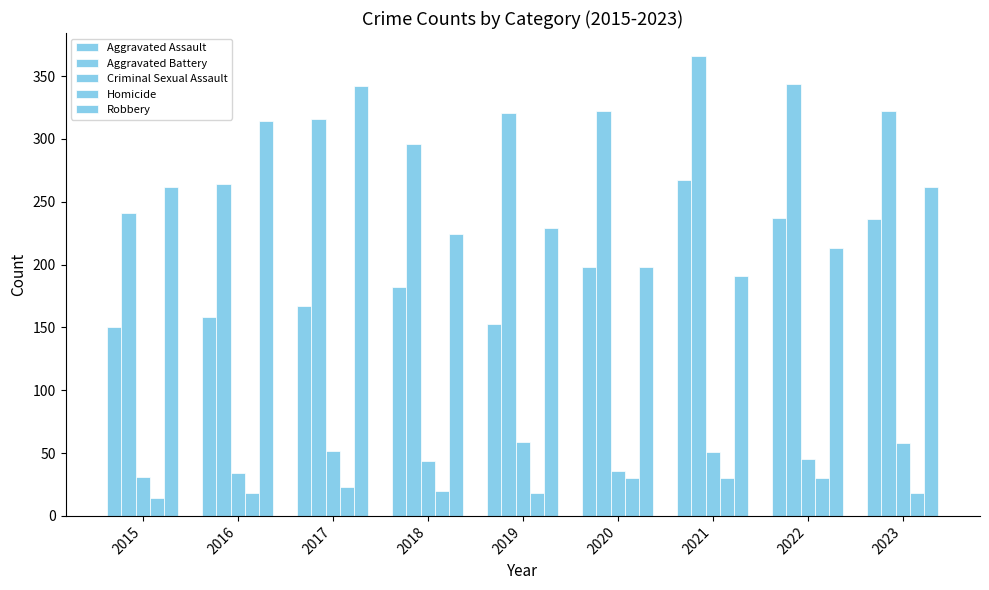

How many bars are there in each group?

5